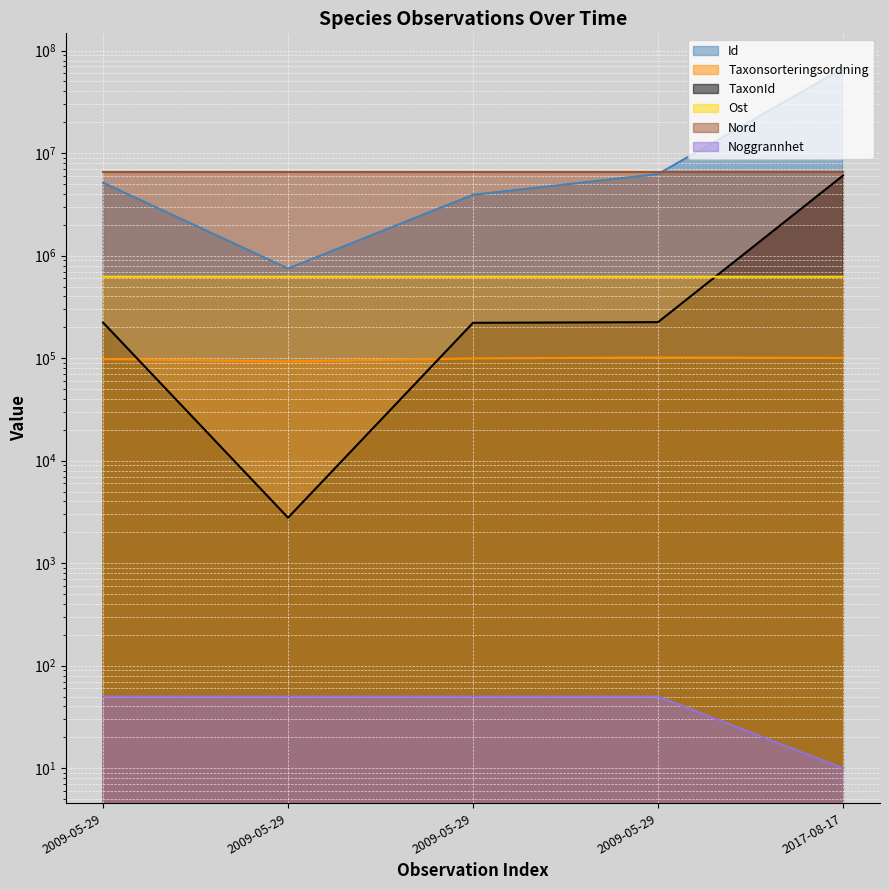

What is the average value of the Id series?

16649240.4